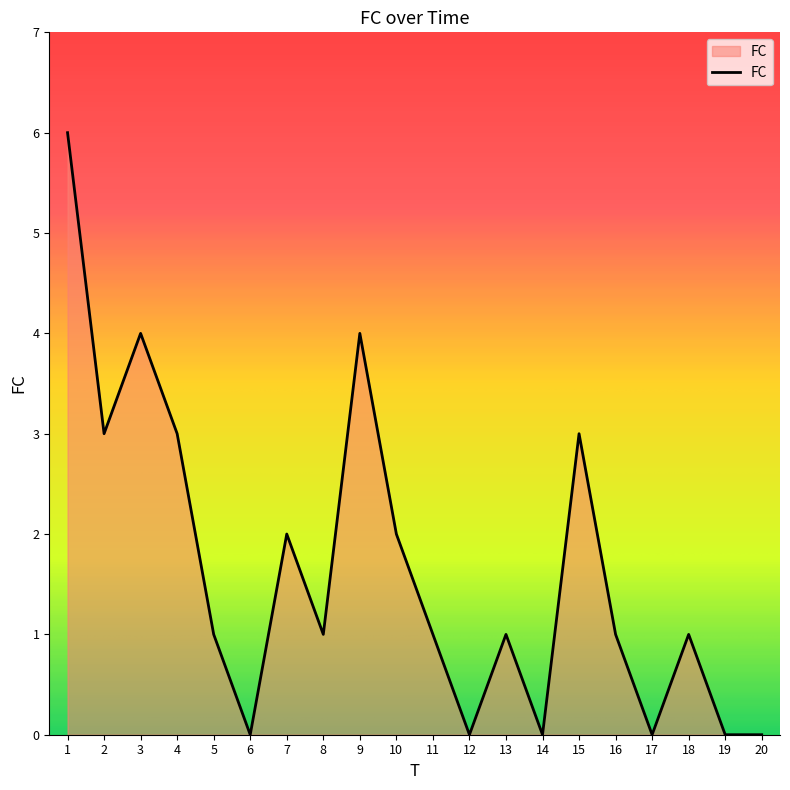

What is the difference between the maximum and minimum values?

6